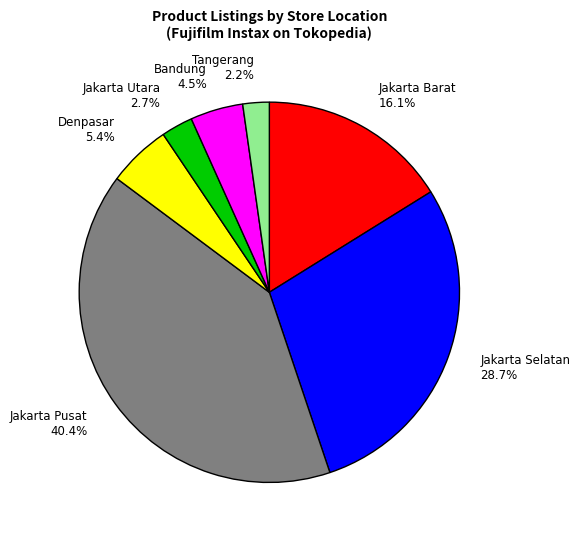

What is the ratio of the value at Jakarta Selatan to the value at Denpasar?

5.3